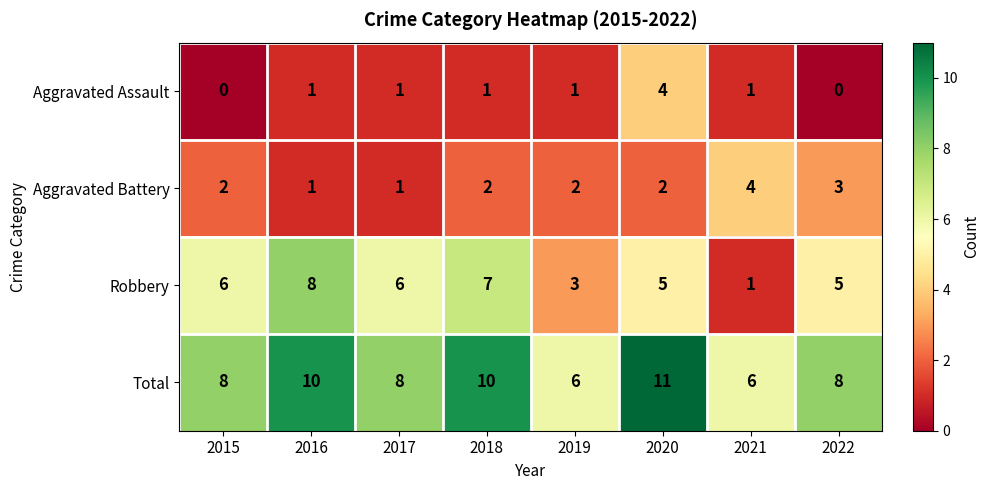

Which series has the largest range (max minus min)?

Robbery